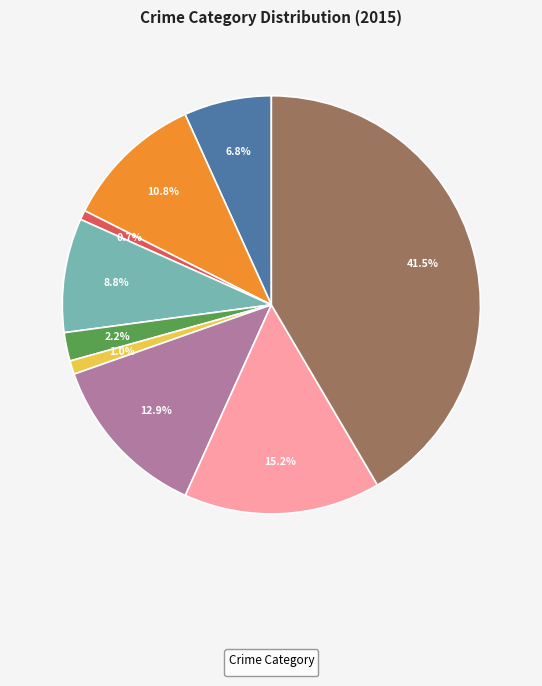

Is there a majority slice in this chart?

No